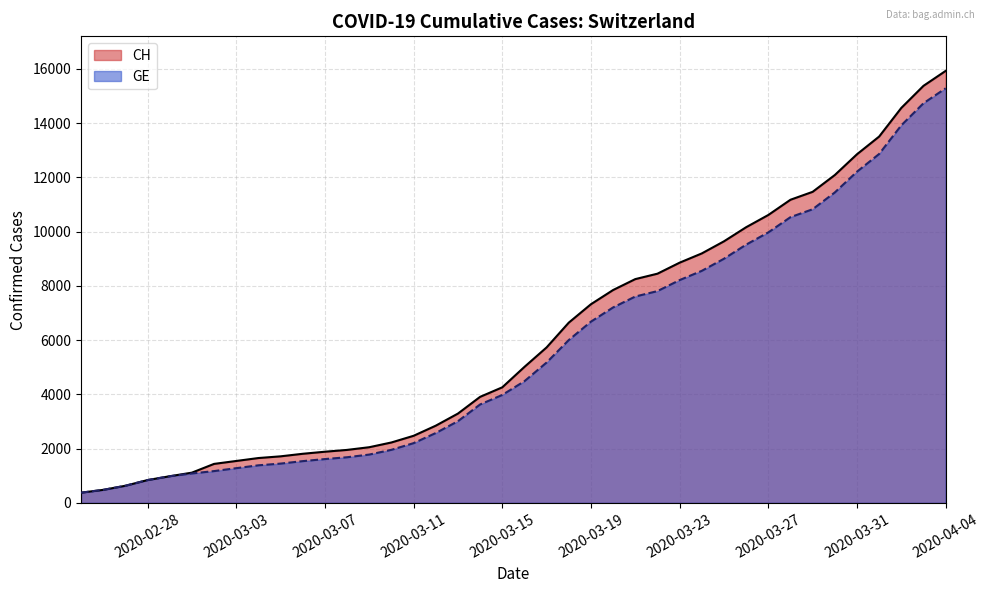

True or false: GE has a value of 11252 at 2020-03-23.

False